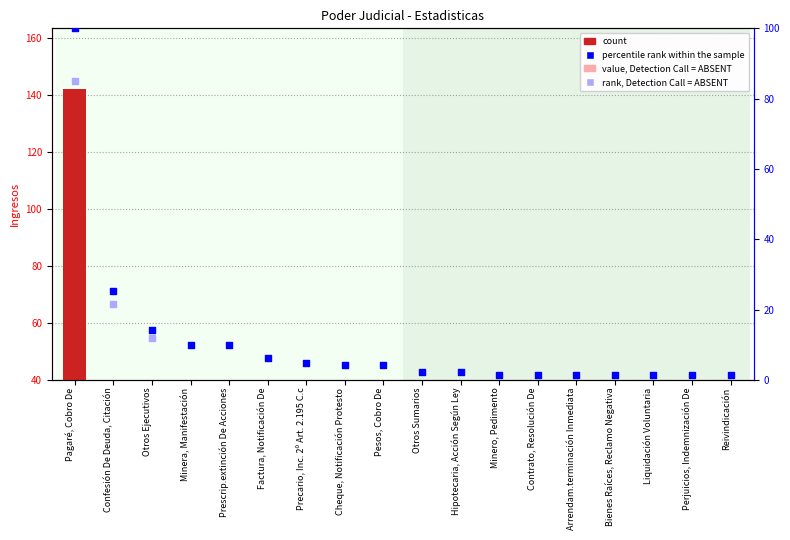

What is the ratio of the value at Prescrip.extinción De Acciones to the value at Contrato, Resolución De?

7.0